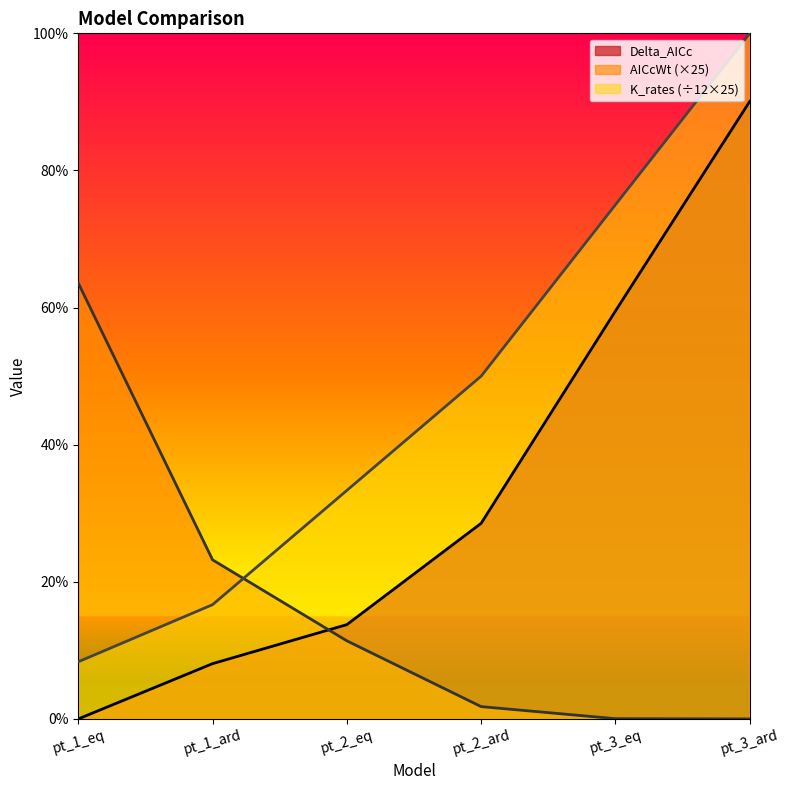

Which series changed the most between pt_3_eq and pt_3_ard?

Delta_AICc